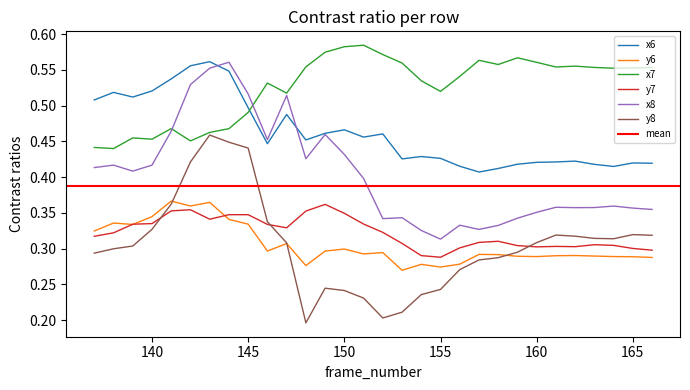

What is the total value across all series at 161?

2.2